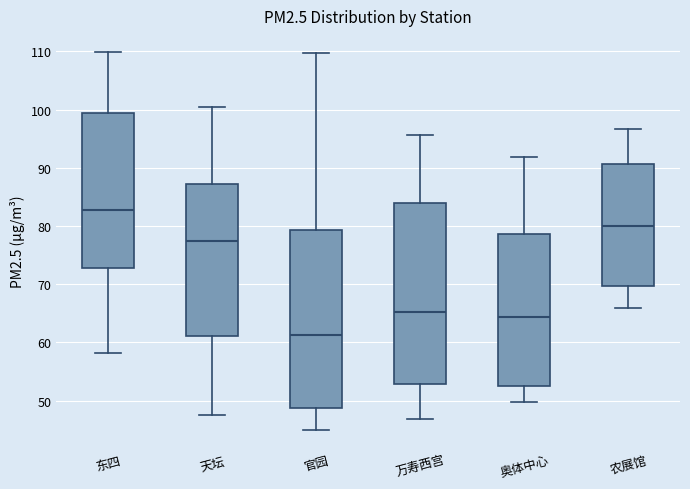

Reading left to right, transcribe this box plot: for each box, give where its median line is, the range the box spans, and where its two whiskers end, as read against the y-axis. The values are not printed on the chart, so give them approximately, as read against the axis.

东四: median 83, box 73 to 99, whiskers 58 to 110
天坛: median 77, box 61 to 87, whiskers 48 to 101
官园: median 61, box 49 to 79, whiskers 45 to 110
万寿西宫: median 65, box 53 to 84, whiskers 47 to 96
奥体中心: median 64, box 52 to 79, whiskers 50 to 92
农展馆: median 80, box 70 to 91, whiskers 66 to 97